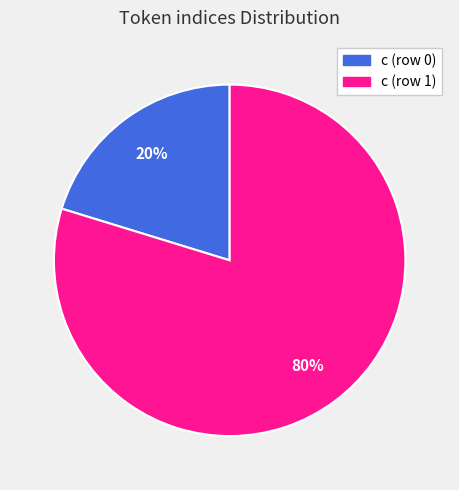

Which slice is the smallest?

c (row 0)